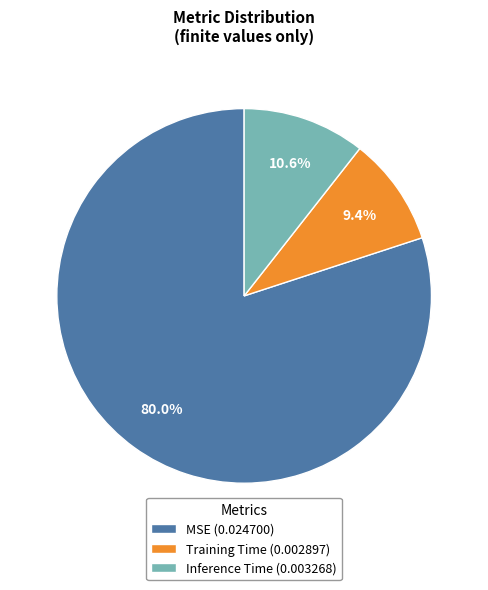

To the nearest percent, what is the difference between the largest and smallest slice percentages?

71%